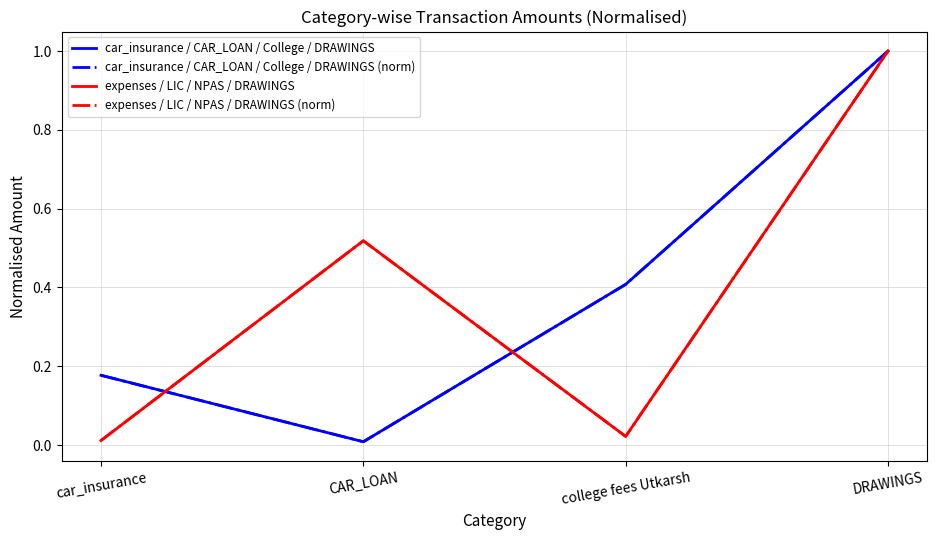

True or false: car_insurance / CAR_LOAN / College / DRAWINGS (norm) has a value of 1.6 at DRAWINGS.

False